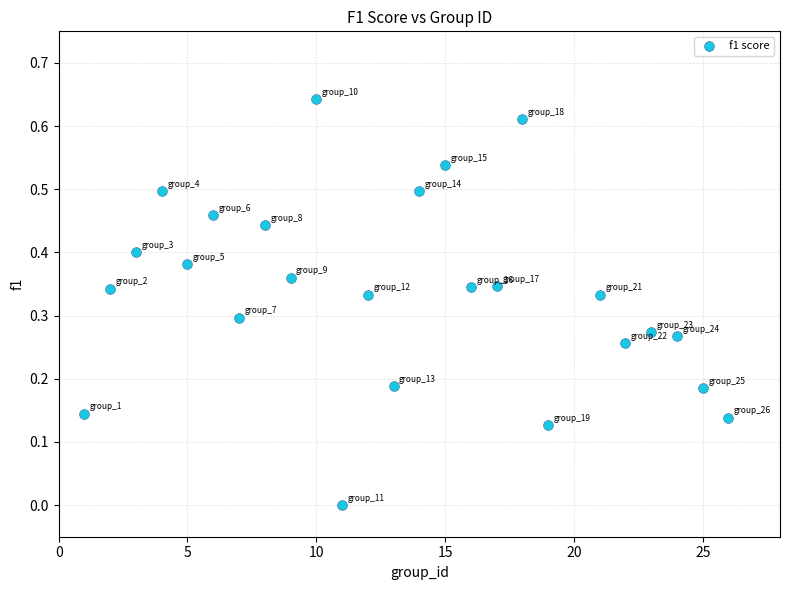

What is the range of X values (max minus min)?

25.0